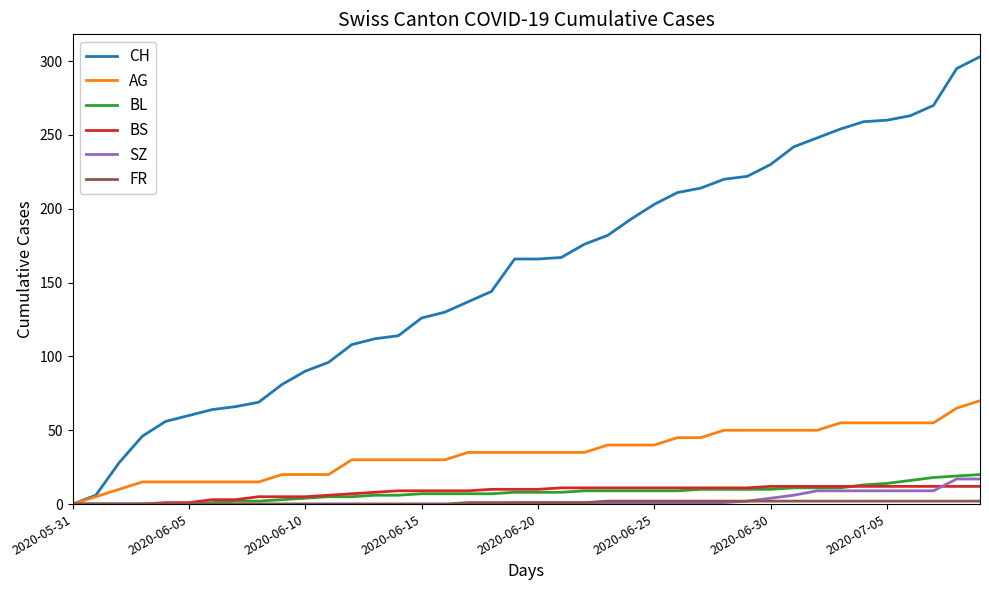

Which series has the widest spread of values?

CH